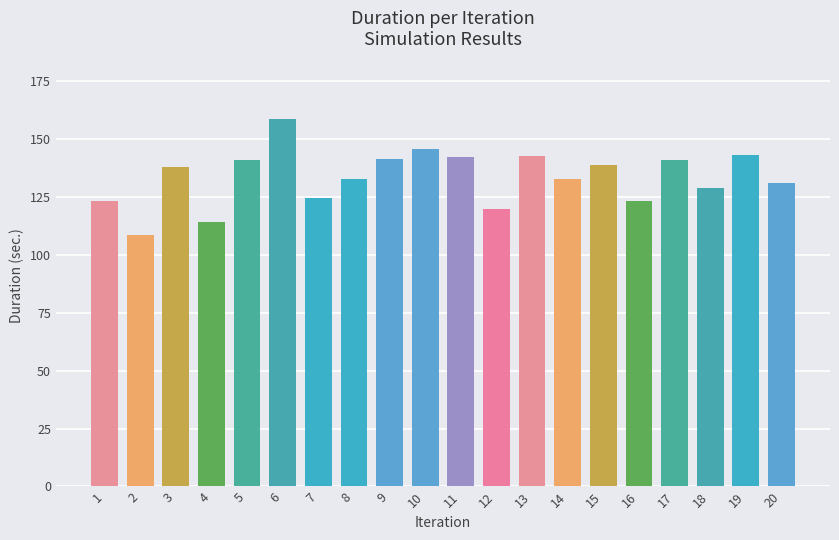

The chart shows a value of 282.3 at 6. True or false?

False